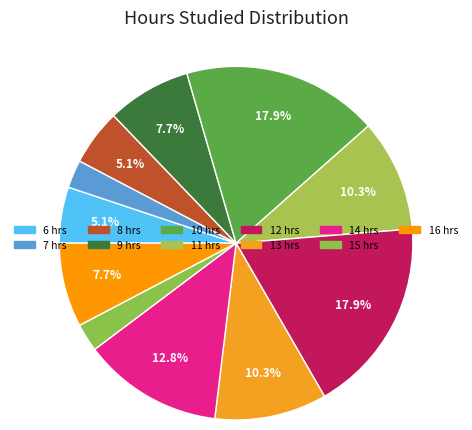

True or false: 7 accounts for 3% of the total.

True